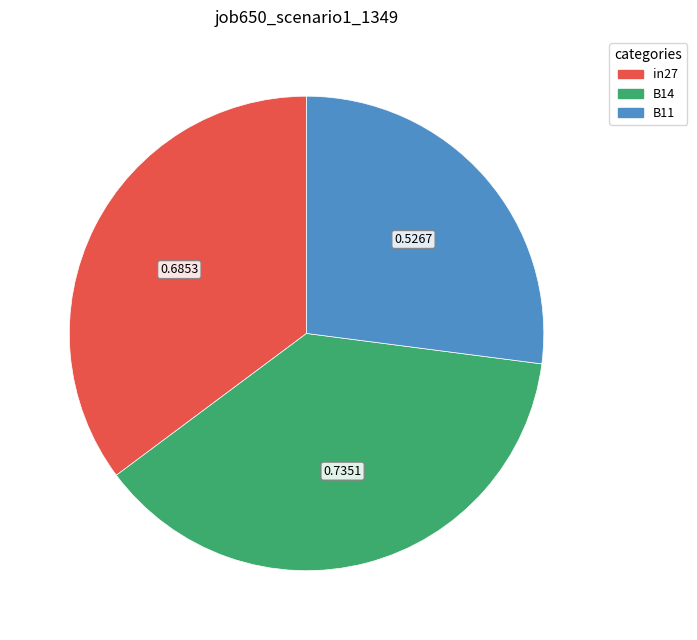

True or false: B14 accounts for 38% of the total.

True